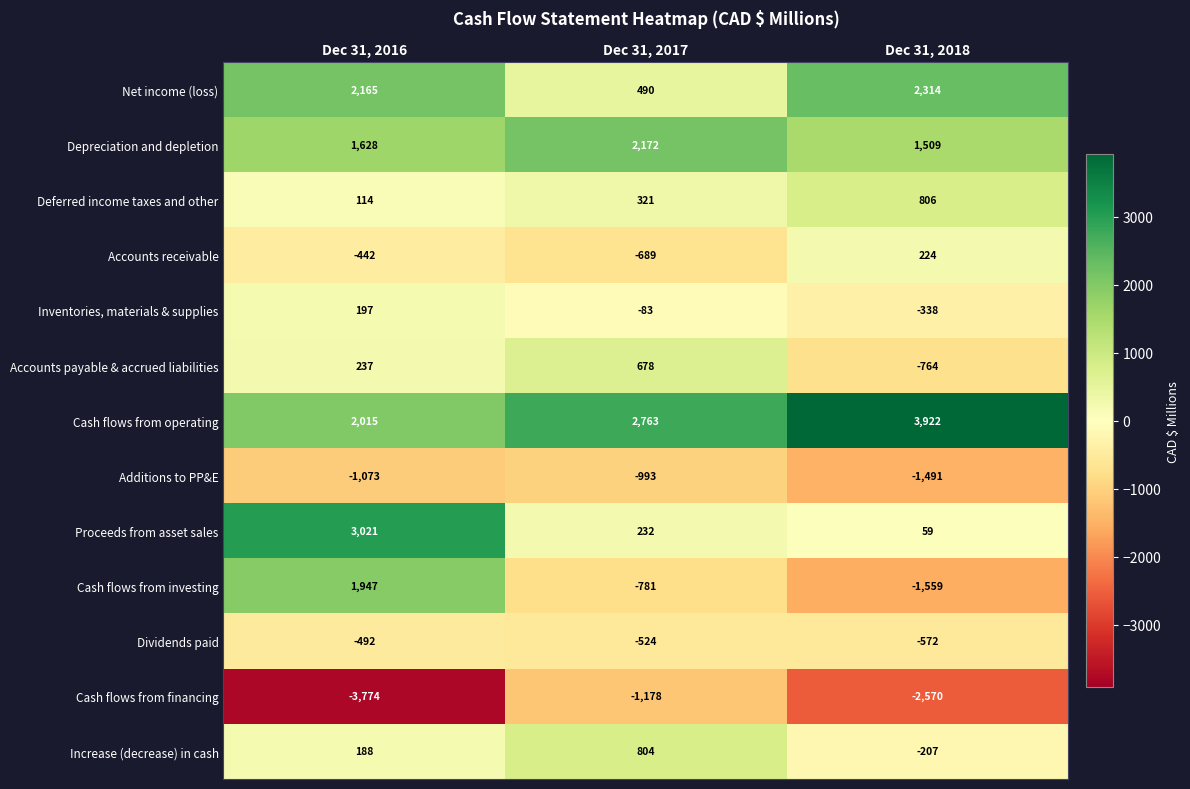

Which series changed the most between Dec 31, 2017 and Dec 31, 2018?

Net income (loss)